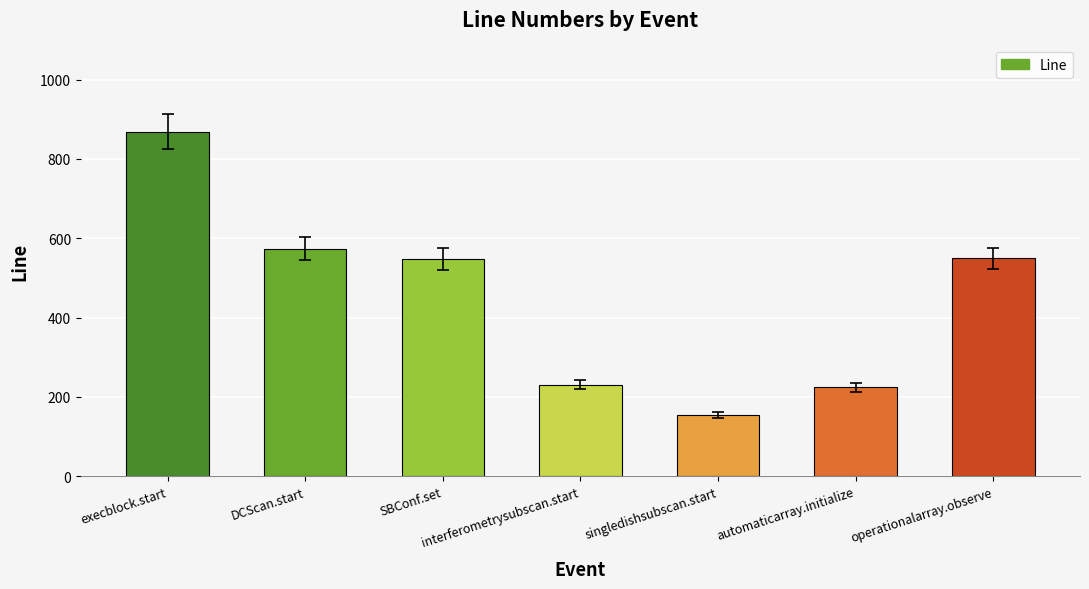

What is the label of the 2nd bar from the right?

automaticarray.initialize